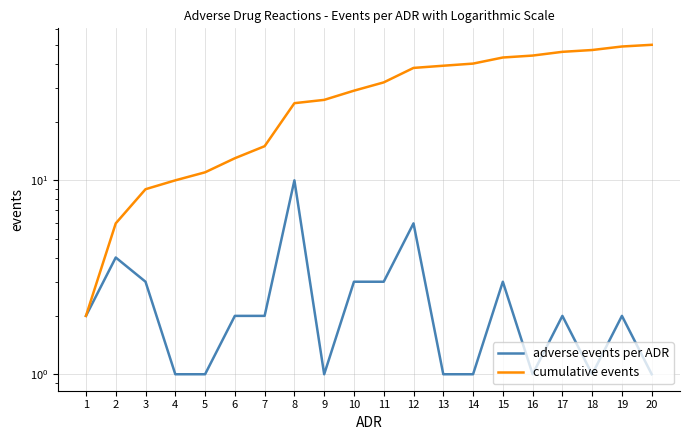

What is the value of the adverse events per ADR point at the 5th from the left?

1